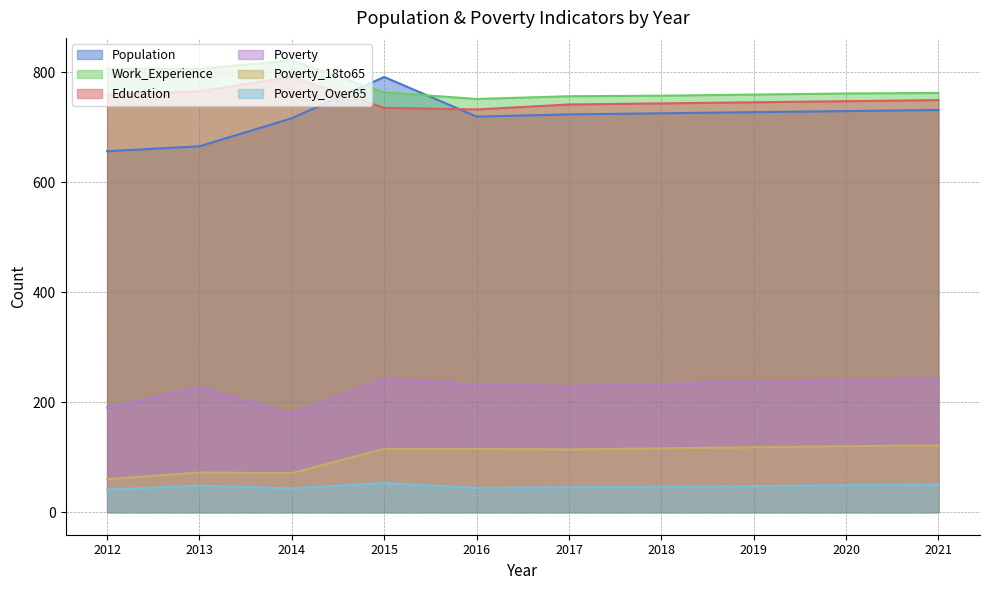

Where is Work_Experience nearest to the value 786?

2012